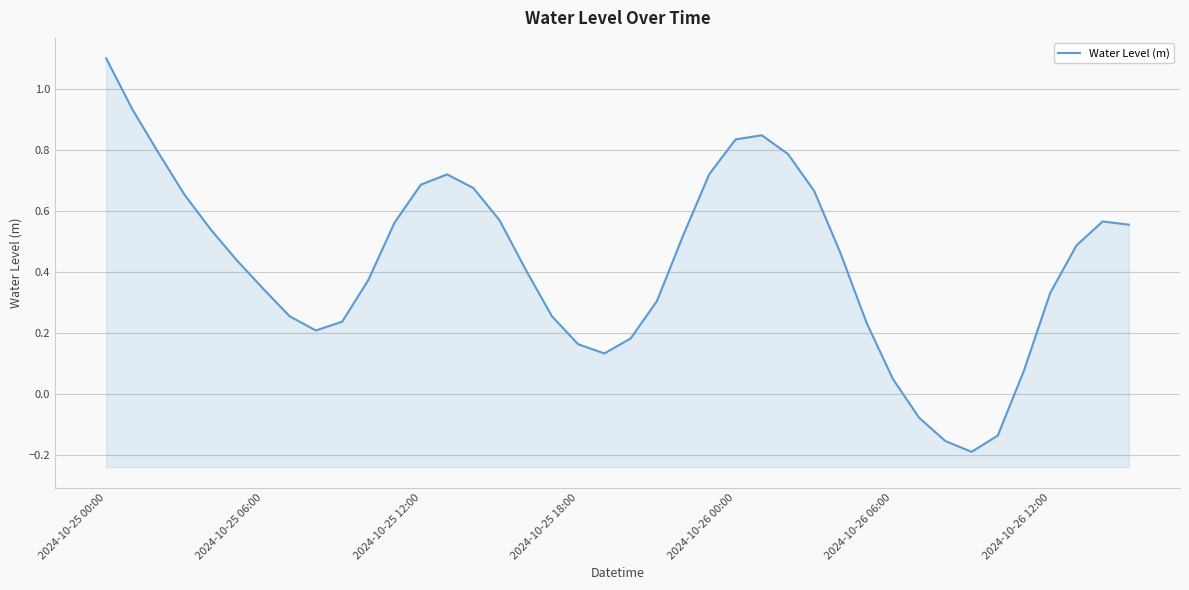

What is the sum of all values?

17.1